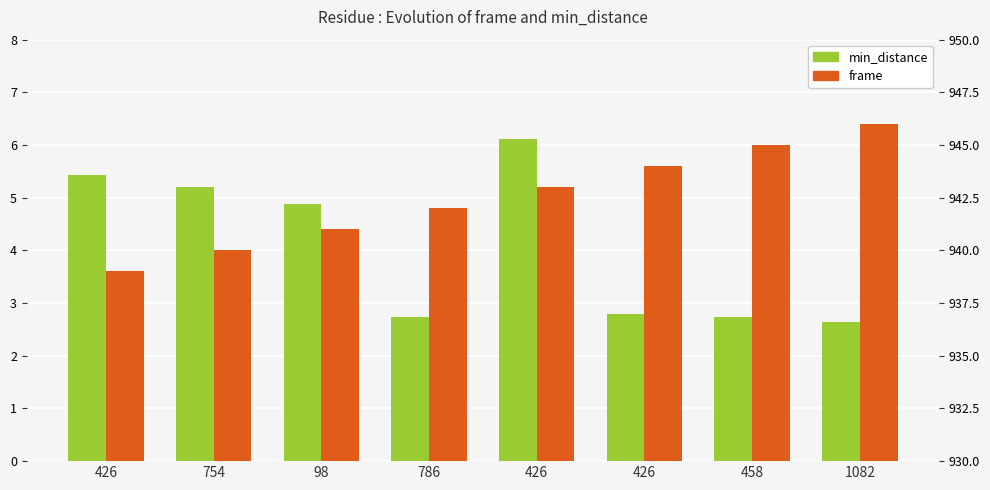

True or false: frame has a value of 939.0 at 426.

True